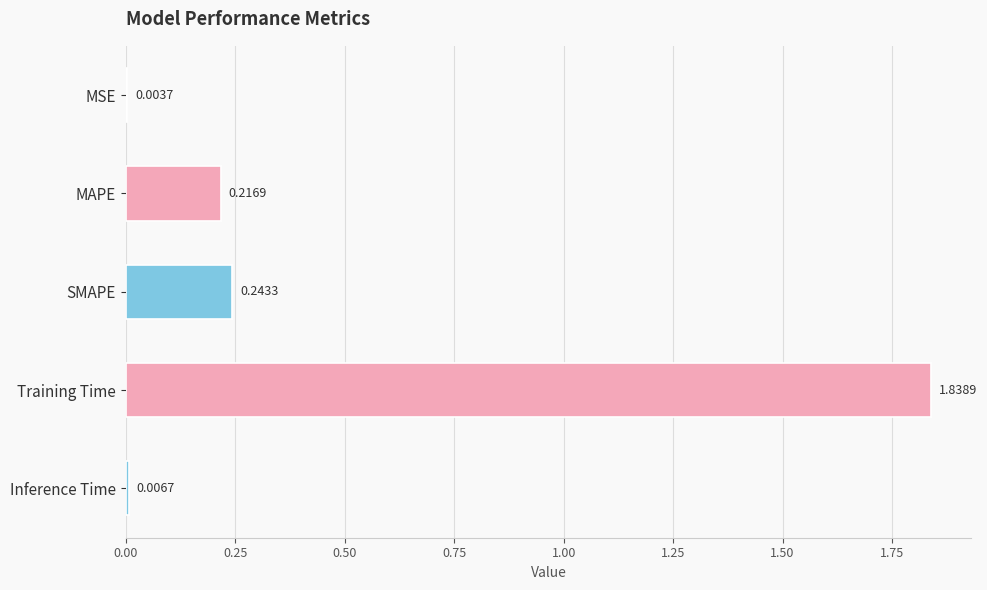

At which label is the value closest to 0?

MSE